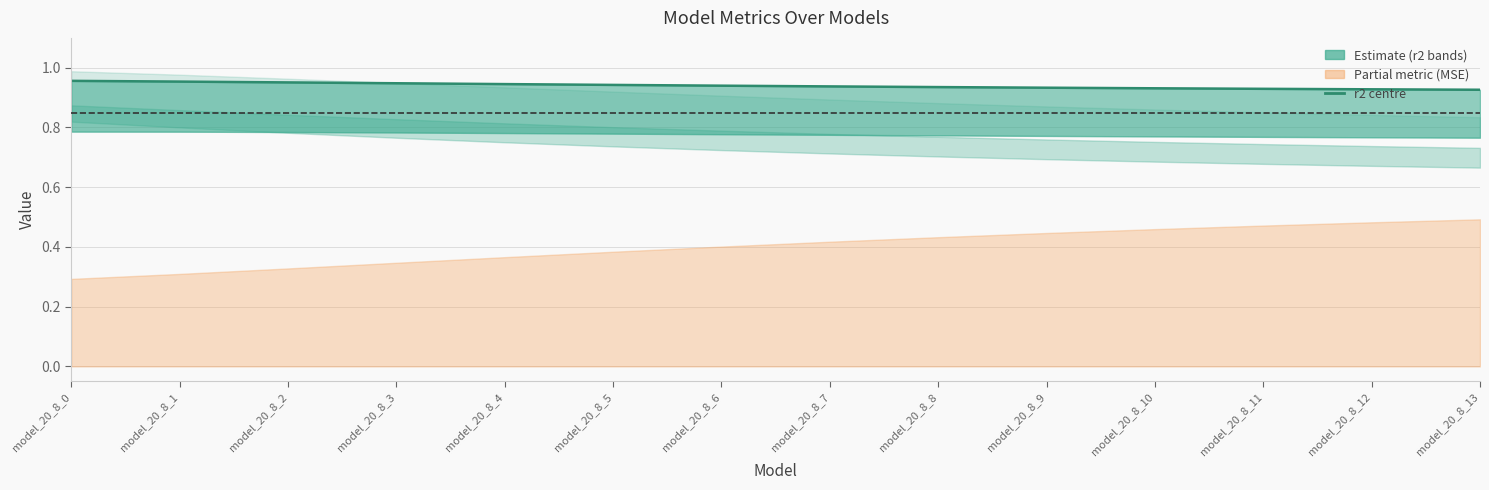

Reading right to left, what are all the values shown in this chart?

0.9	0.9	0.9	0.9	0.9	0.9	0.9	0.9	0.9	0.9	0.9	1.0	1.0	1.0